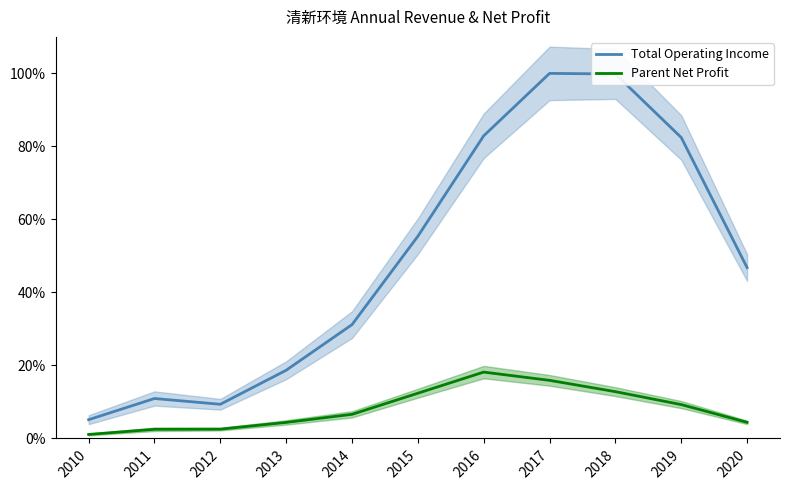

Rank the series at 2019 from highest to lowest value.

Total Operating Income, Parent Net Profit